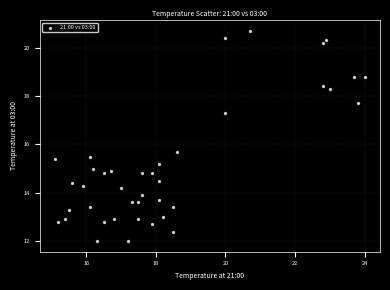

What Y value in the scatter plot is closest to 16?

15.7